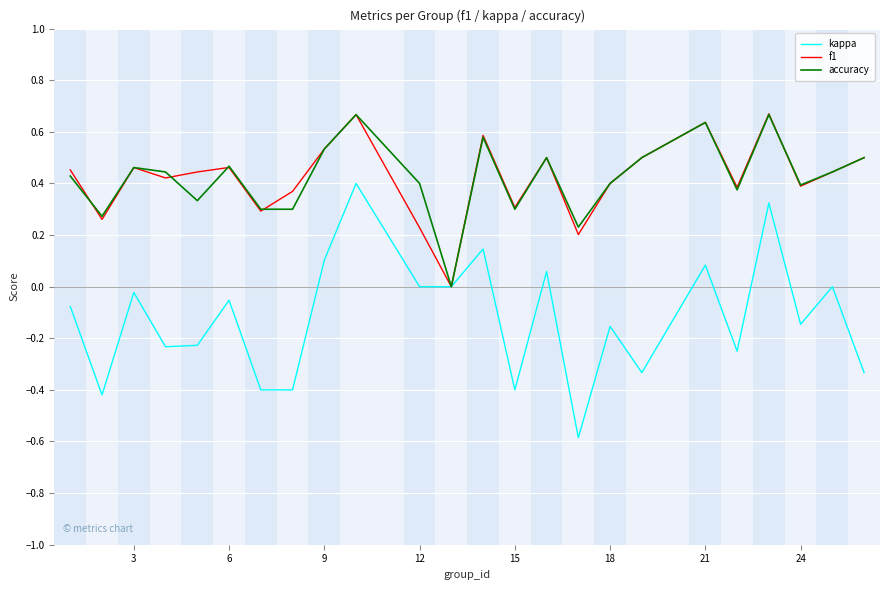

How many lines are shown in the chart?

3